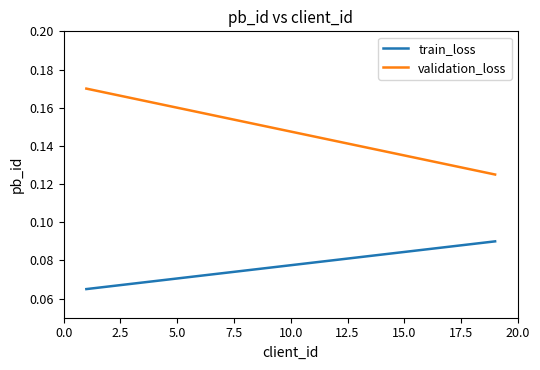

Which series has the largest range (max minus min)?

validation_loss